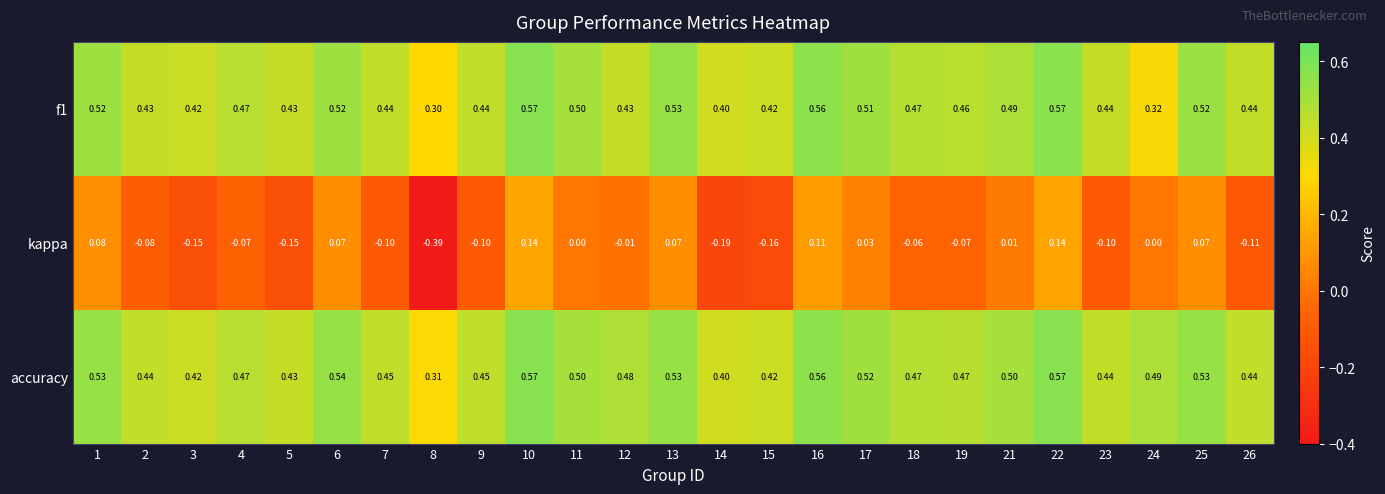

Which series has the largest total across all categories?

accuracy